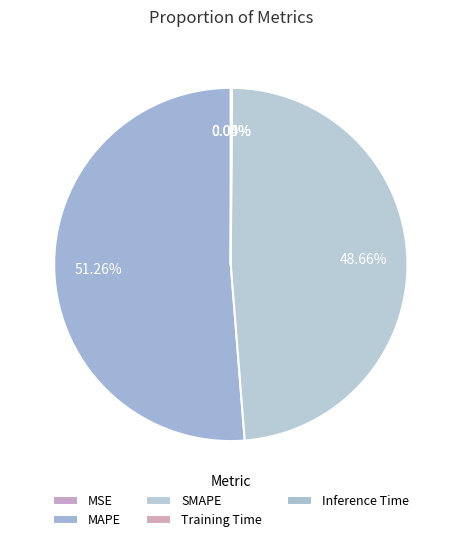

How much of the chart is everything except MSE?

100.0%